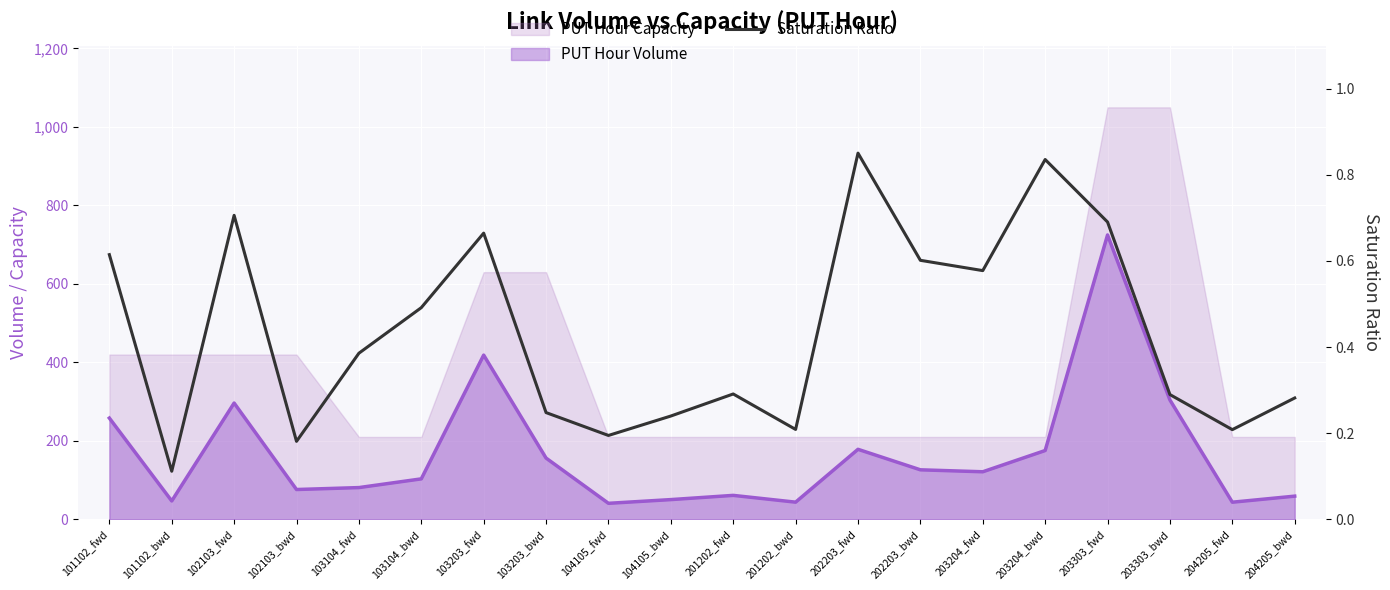

True or false: there are more than 1 points higher than both neighbors.

True